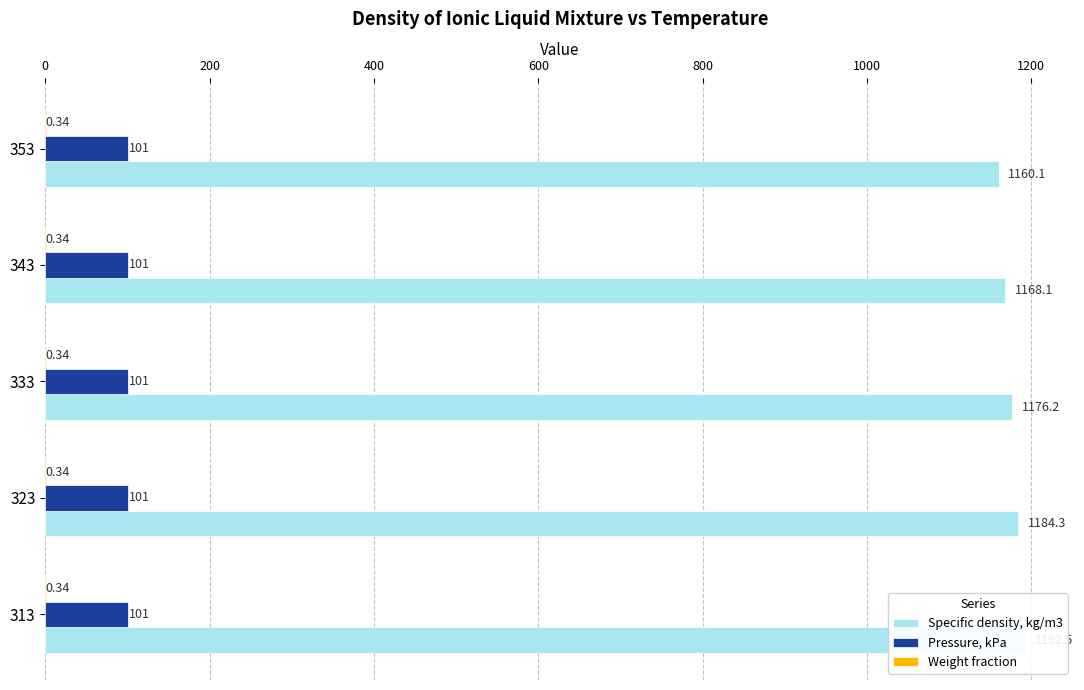

What are all the series names shown in the legend?

Specific density, kg/m3, Pressure, kPa, Weight fraction